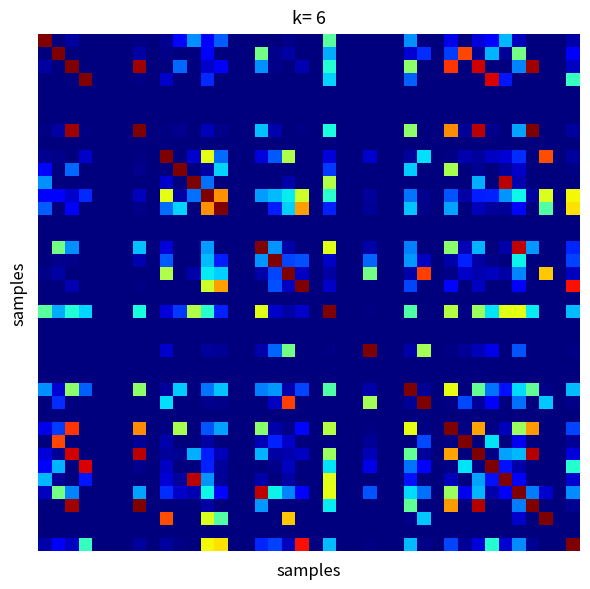

At which category is the sum across all series the highest?

21